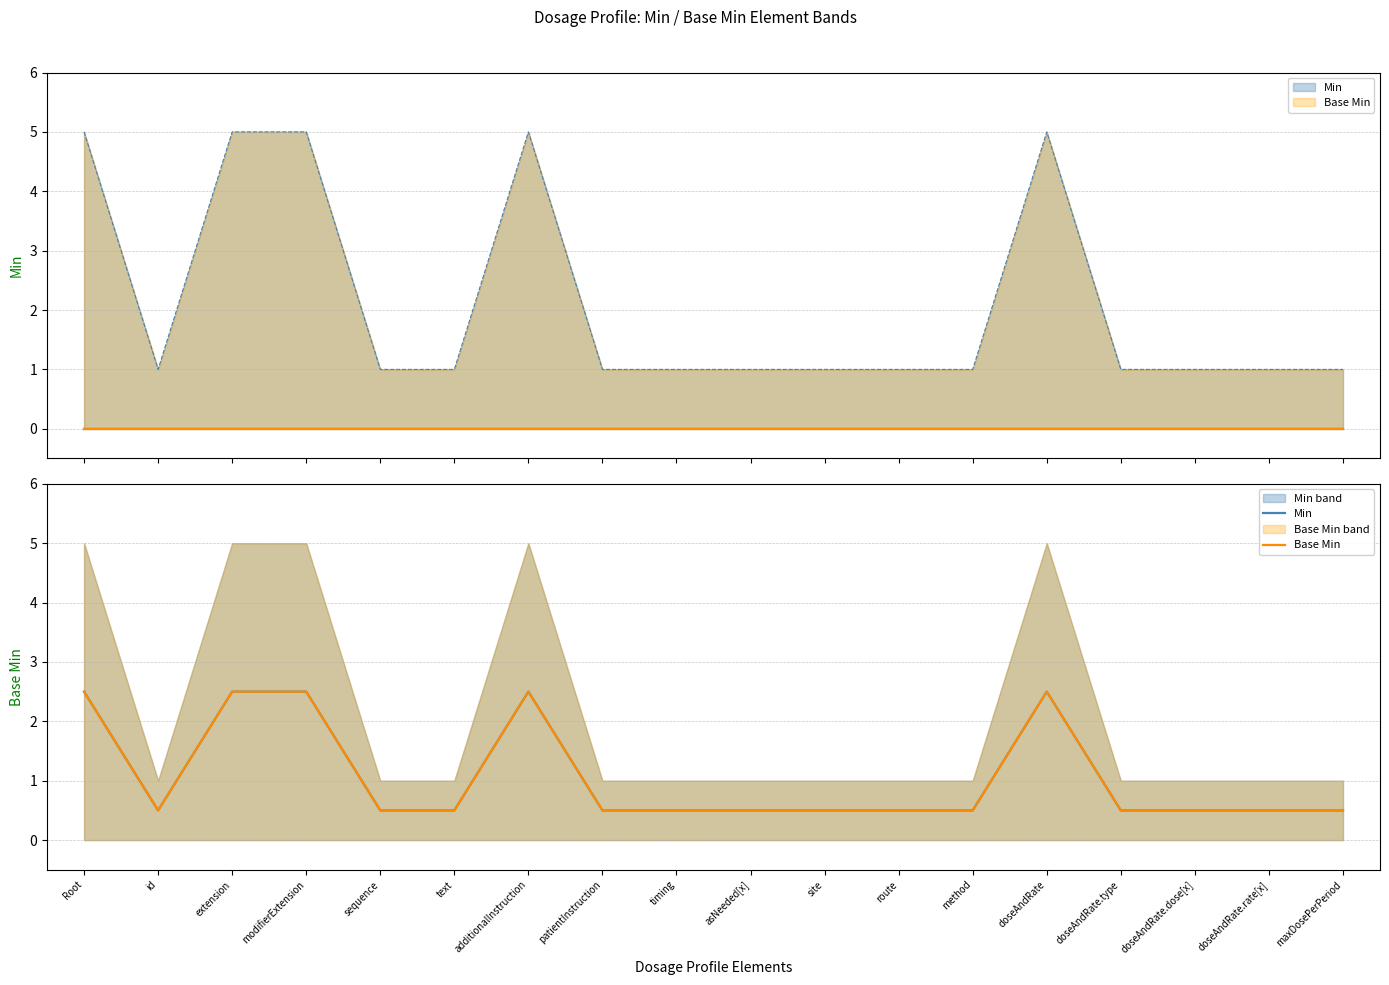

At which category is the sum across all series the highest?

Root